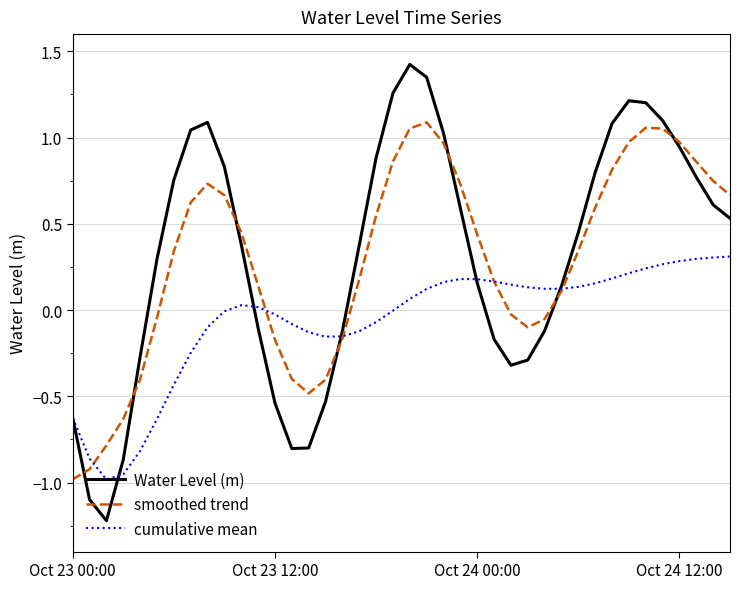

Which series has the widest spread of values?

Water Level (m)